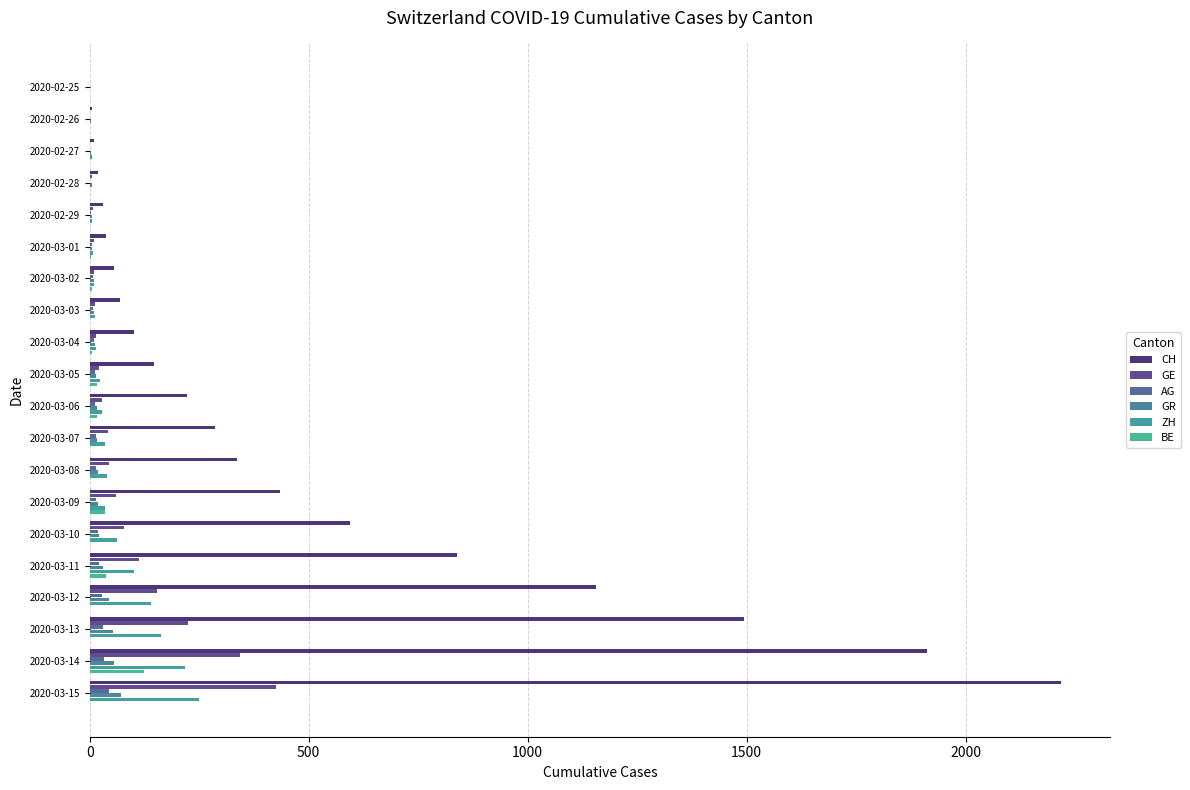

What position from the left is 2020-03-12?

17